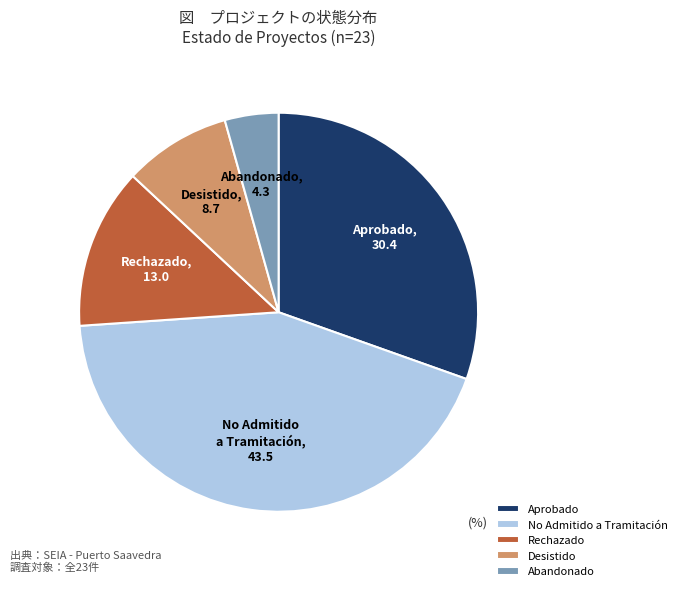

True or false: Rechazado accounts for 19% of the total.

False